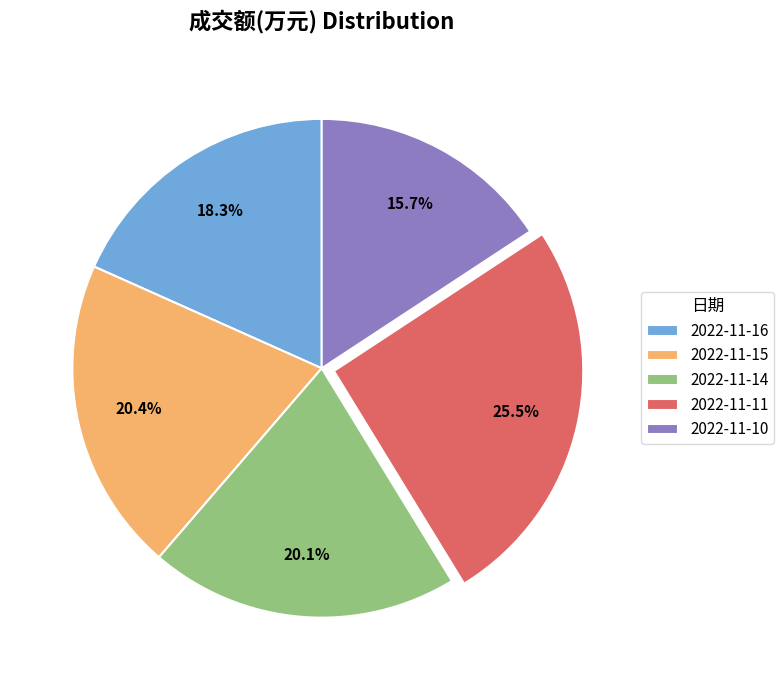

Approximately how many times larger is the value at 2022-11-15 compared to 2022-11-10?

1.3